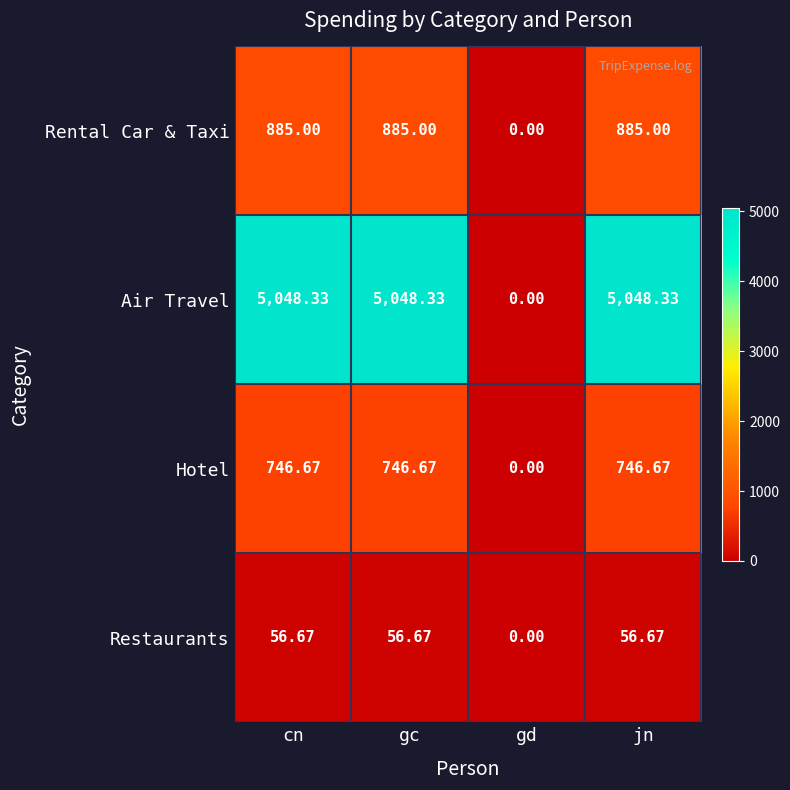

Which label corresponds to the smallest value in the chart?

gd